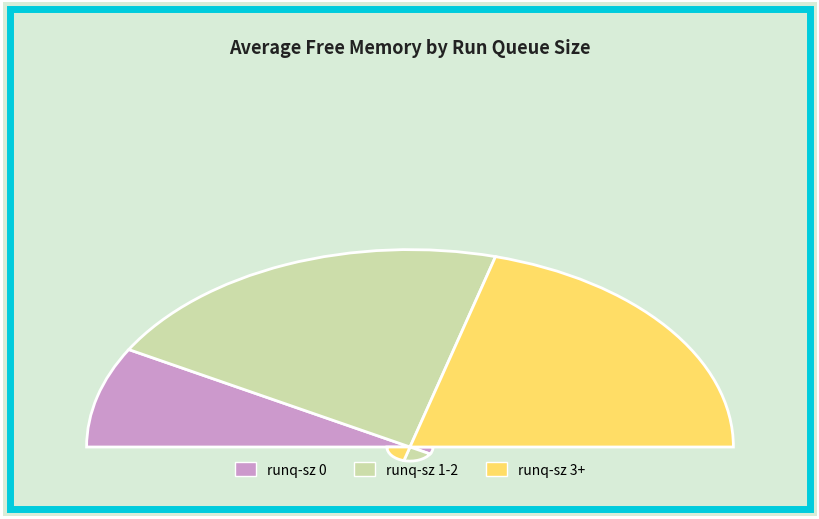

Combined, do 2 and 2 account for over 50%?

No